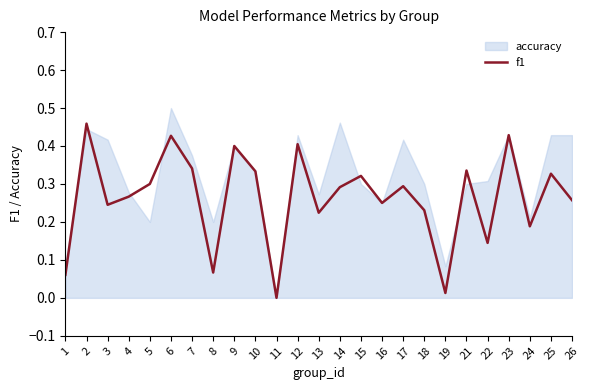

Is it true that the value at 11 is 0.0?

True